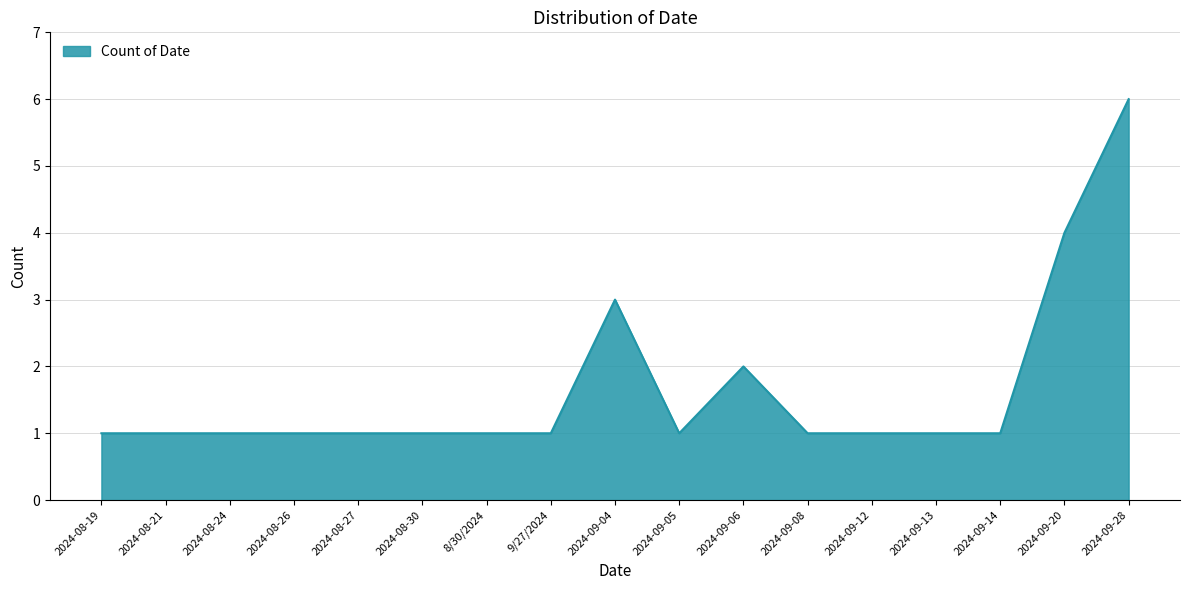

Approximately how many times larger is the value at 2024-08-26 compared to 2024-09-14?

1.0